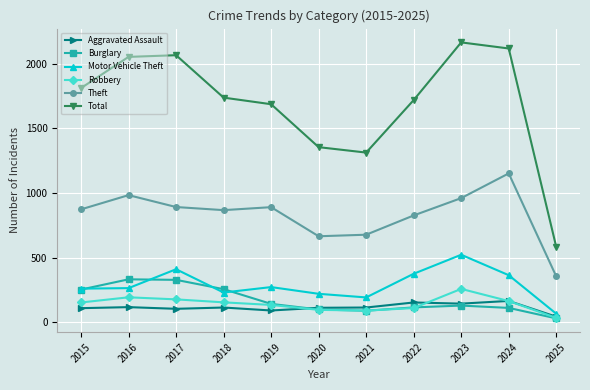

What is the spread (max minus min) of values at 2019?

1595